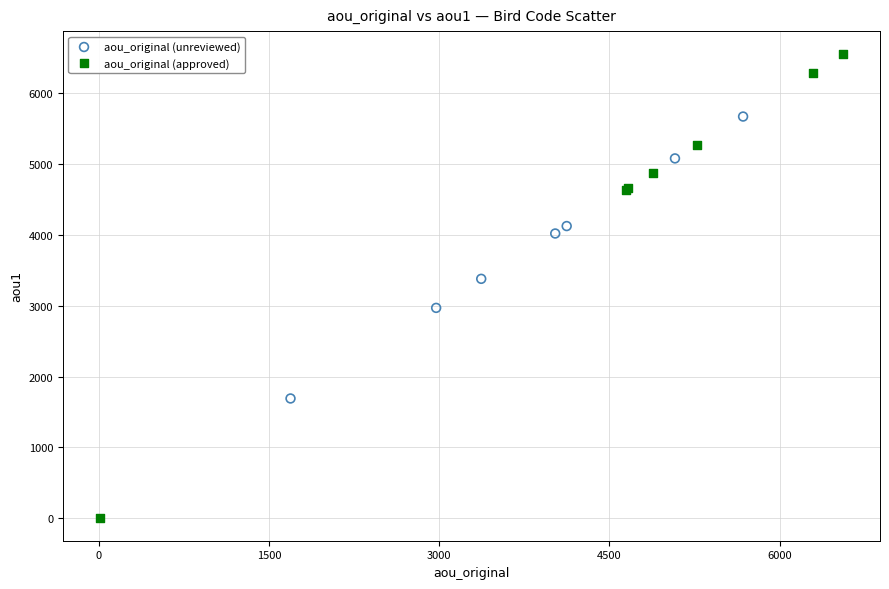

Which series reaches the minimum Y coordinate?

aou_original (approved)